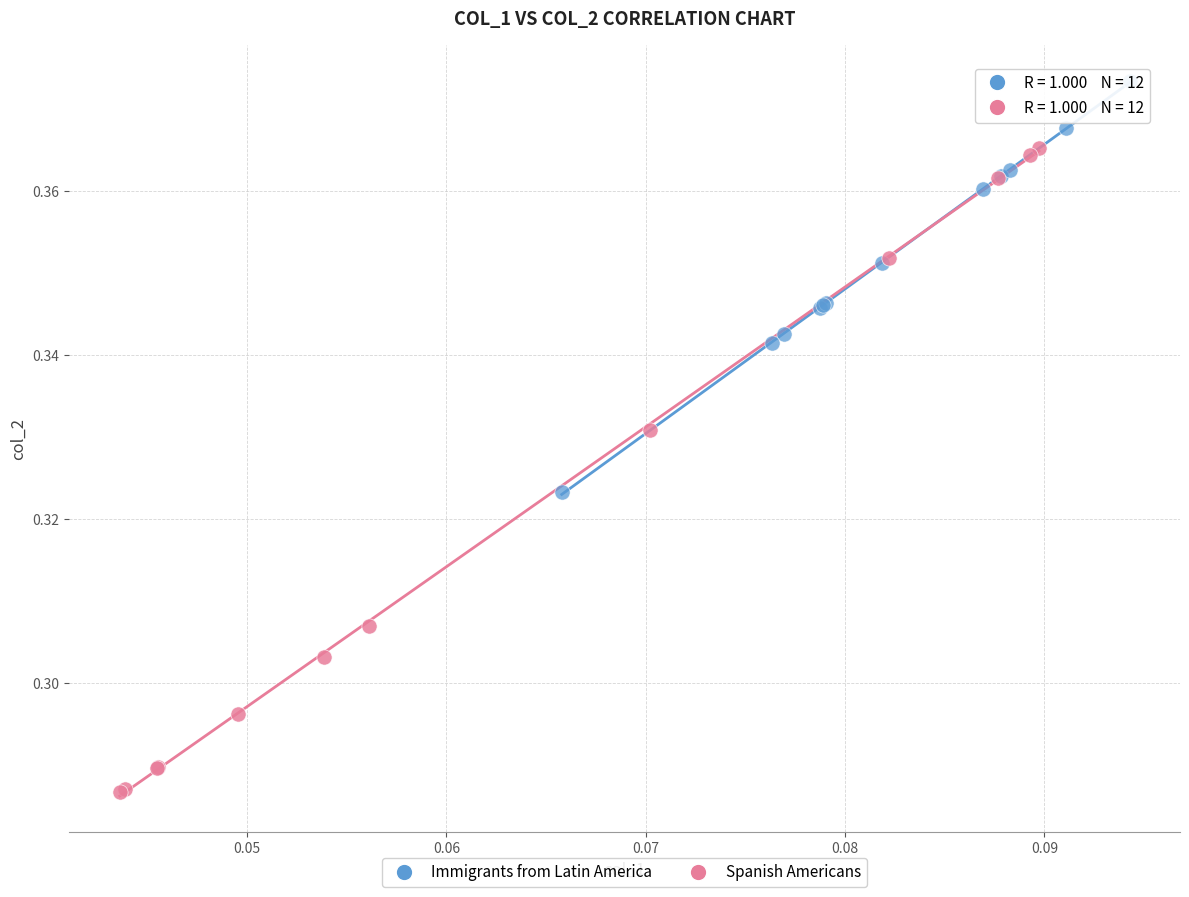

Which series has the widest spread of Y values?

Spanish Americans